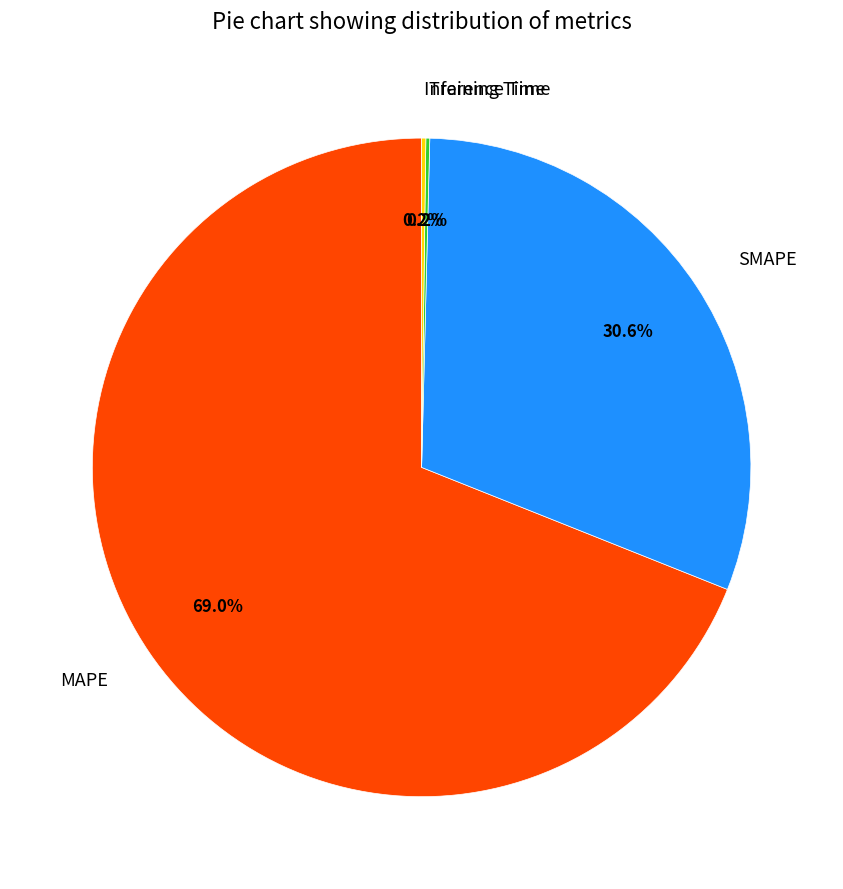

Is there a majority slice in this chart?

Yes